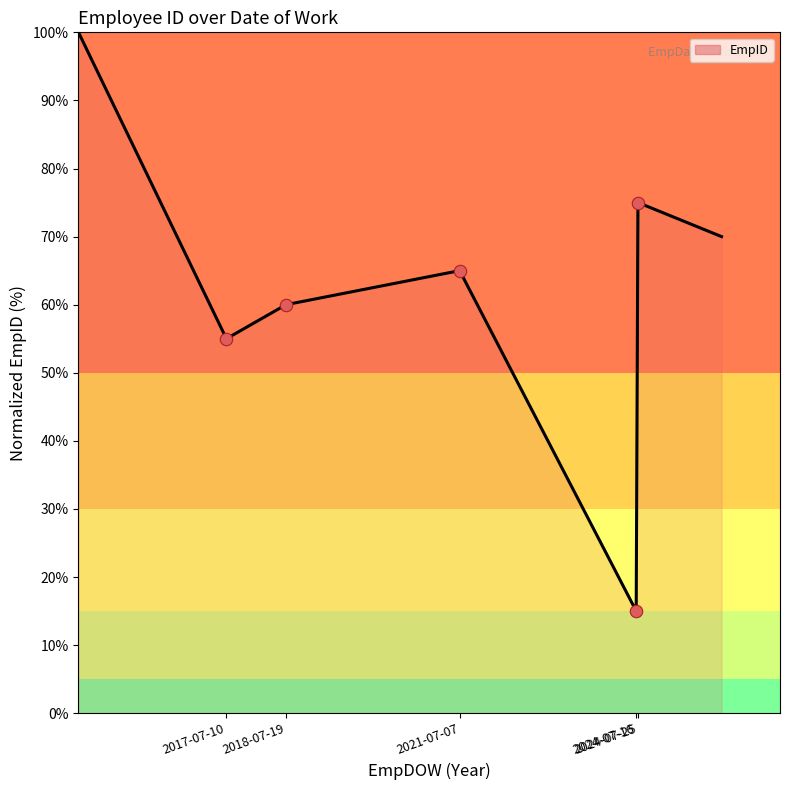

What is the difference between the maximum and minimum values?

85.0